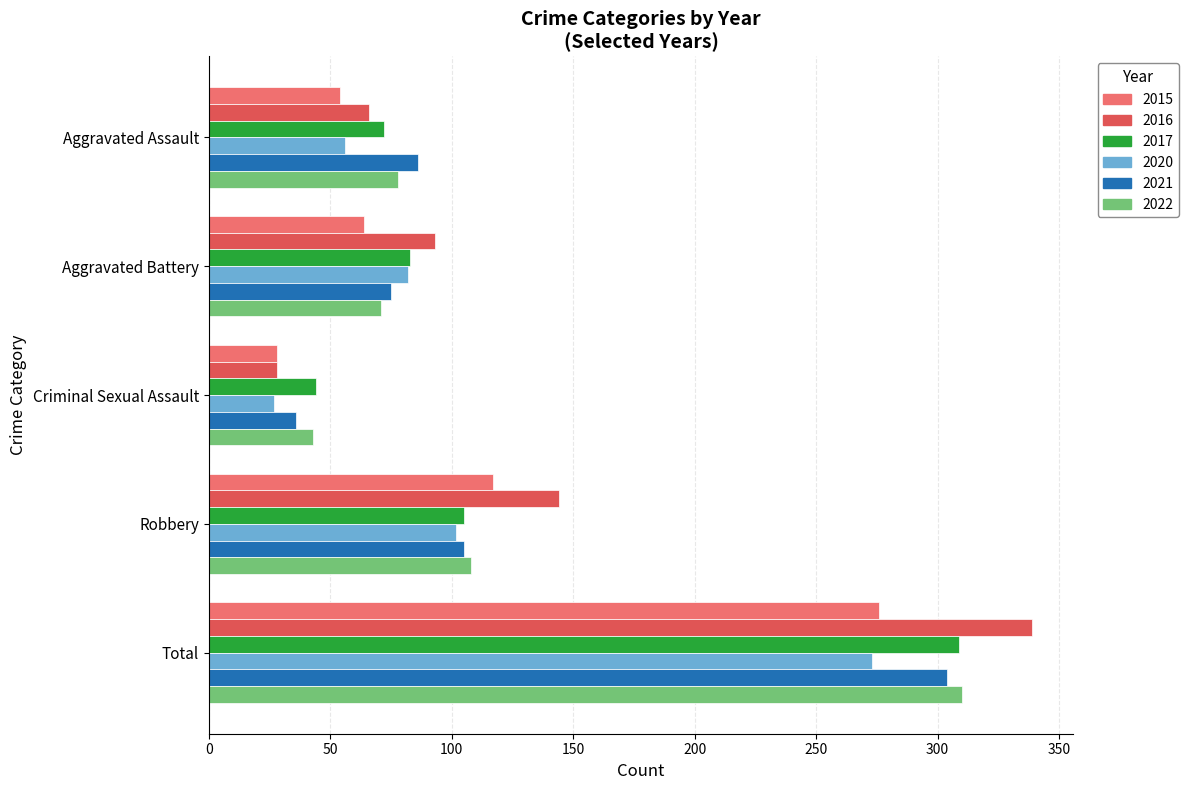

Is it true that 2020 equals 82 at Aggravated Battery?

True